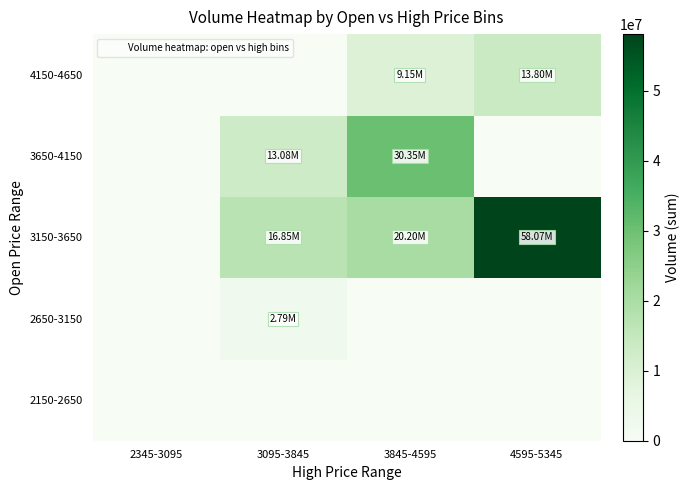

How many distinct data groups are displayed?

5